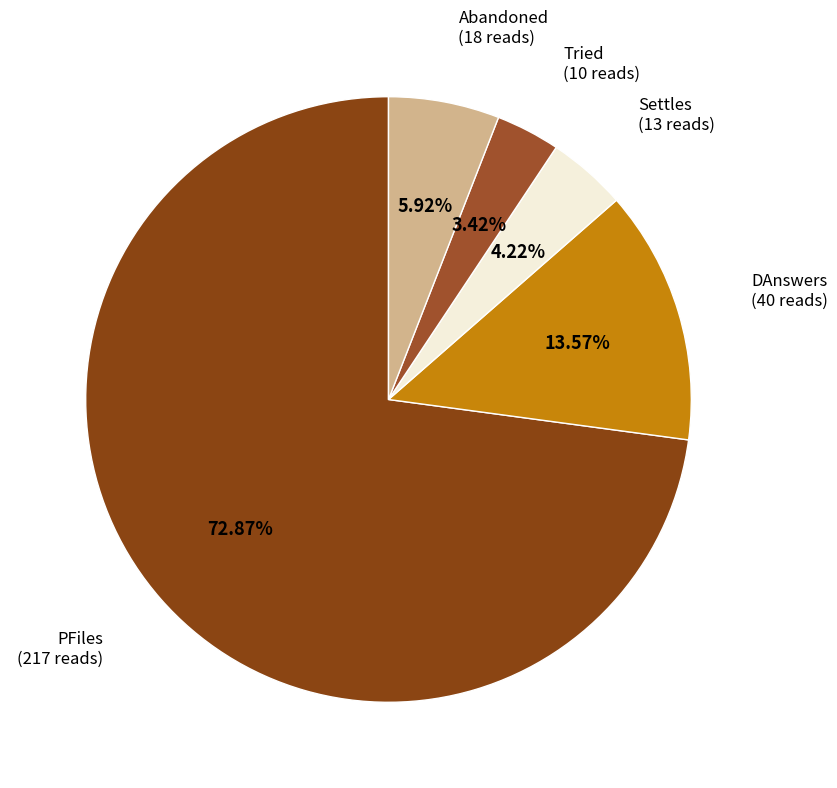

True or false: DAnswers accounts for 22% of the total.

False